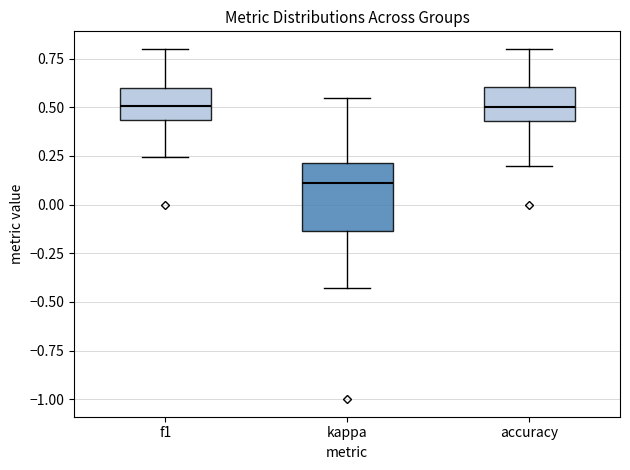

Which box is the tallest, from its lower edge to its upper edge?

kappa